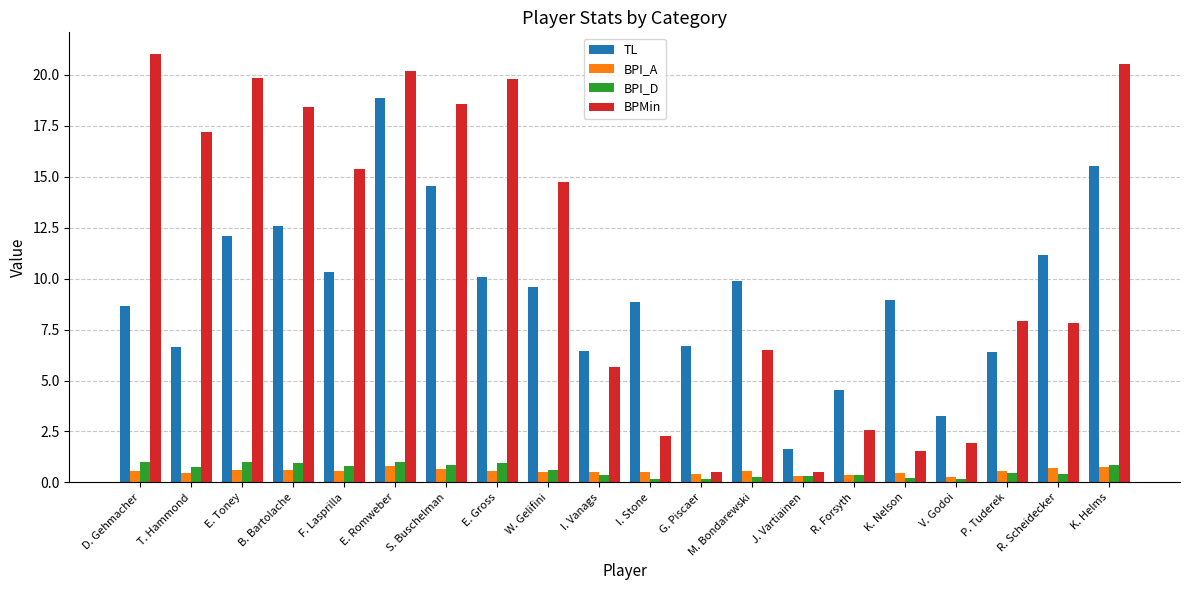

What is the maximum value shown in the chart?

21.0